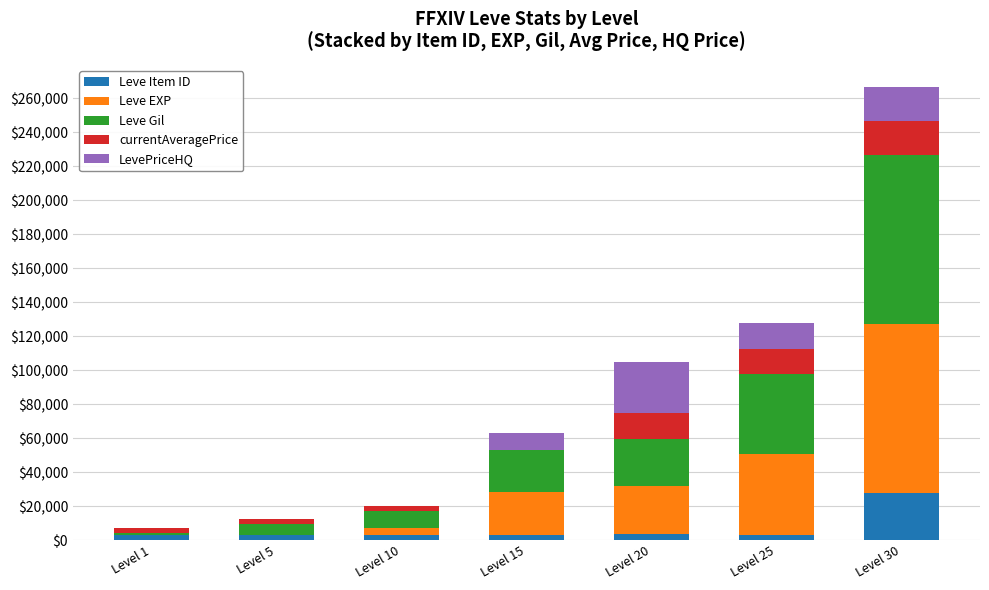

At which category is the sum across all series the highest?

Level 30